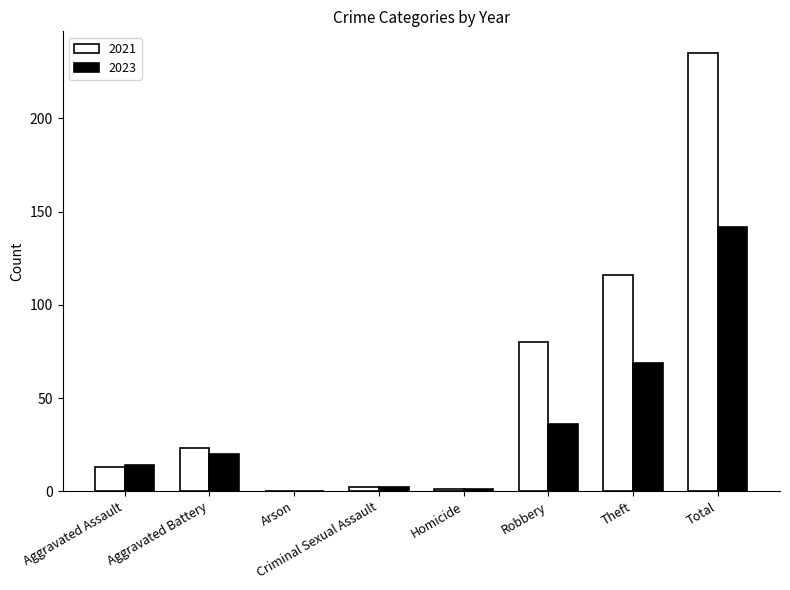

Reading right to left, extract all data points from this chart.

2021: Total=235	Theft=116	Robbery=80	Homicide=1	Criminal Sexual Assault=2	Arson=0	Aggravated Battery=23	Aggravated Assault=13
2023: Total=142	Theft=69	Robbery=36	Homicide=1	Criminal Sexual Assault=2	Arson=0	Aggravated Battery=20	Aggravated Assault=14